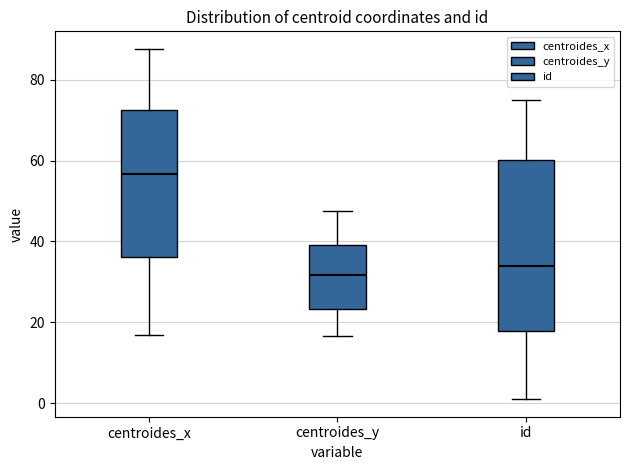

Where does the upper whisker of the box for centroides_y end on the y-axis? The values are not printed on the chart, so give them approximately, as read against the axis.

48